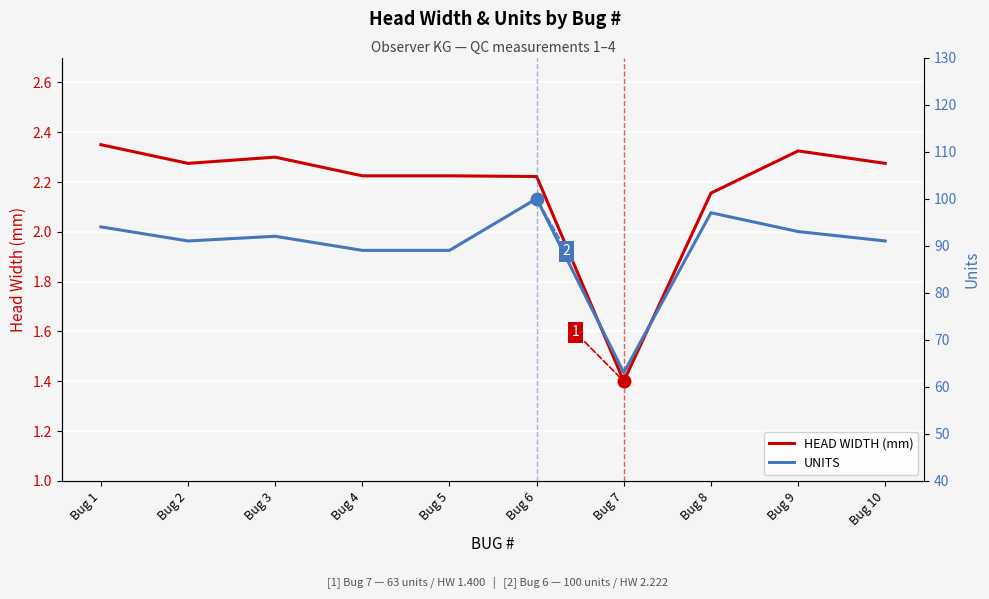

List the series in order of their peak value, lowest first.

HEAD WIDTH (mm), UNITS